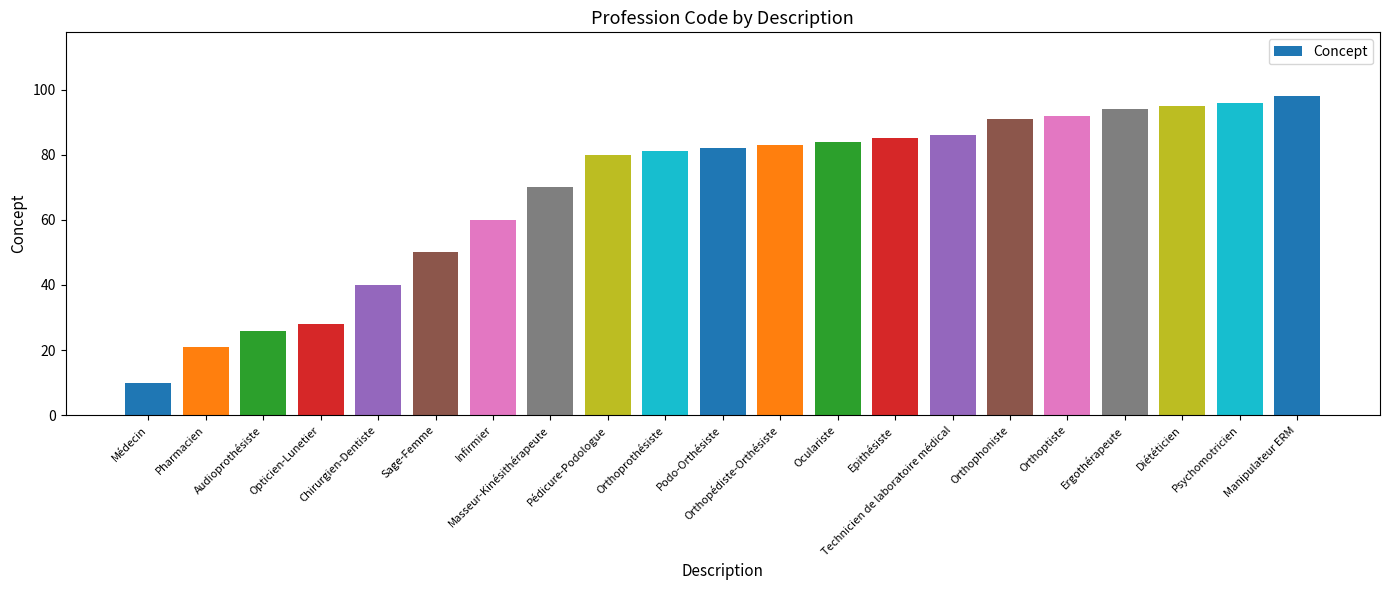

Are the bars grouped side by side (vs. stacked)?

No